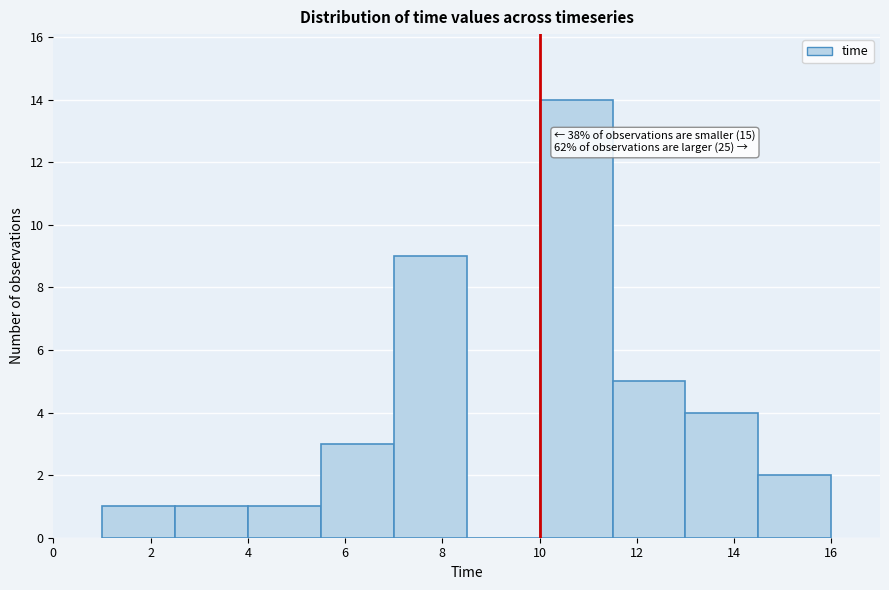

Which range on the x-axis has the tallest bar?

10.0 to 11.5